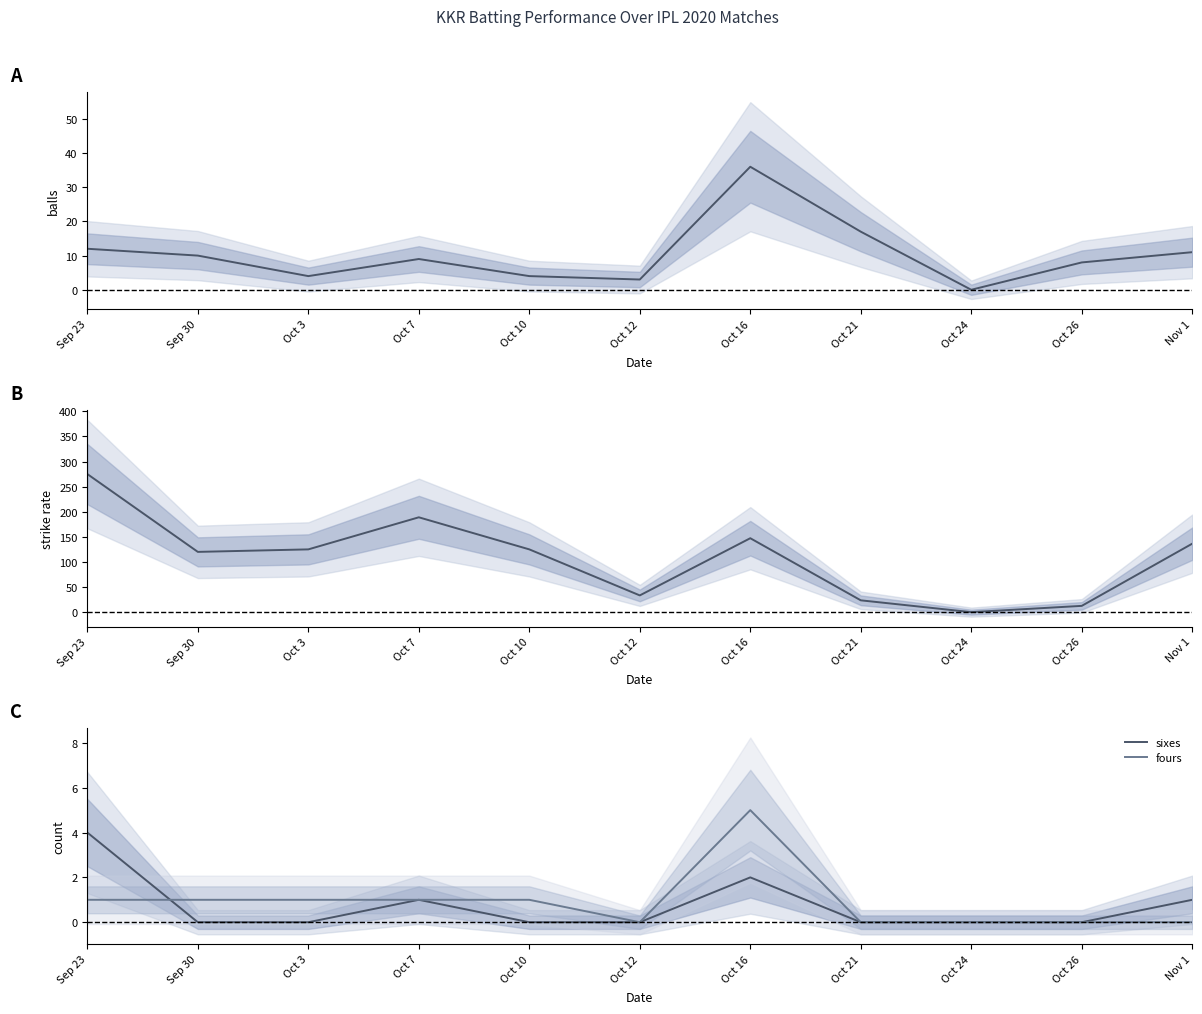

The sixes series shows 0.0 at Oct 12. True or false?

True